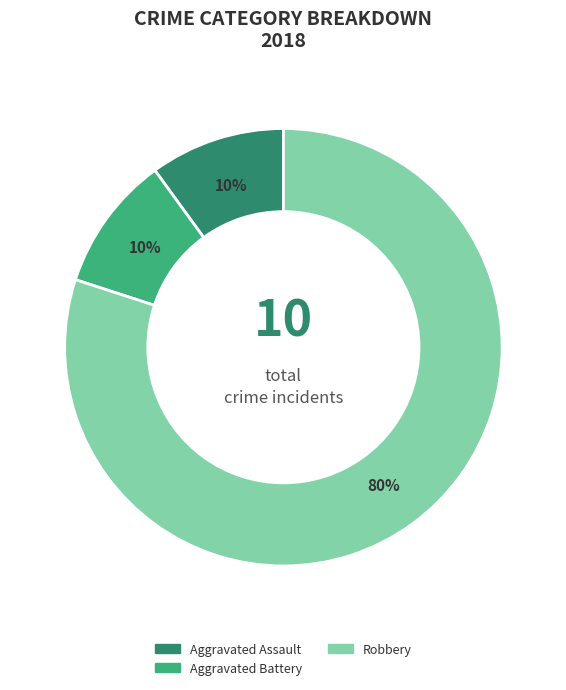

To the nearest percent, what is the difference between the largest and smallest slice percentages?

70%